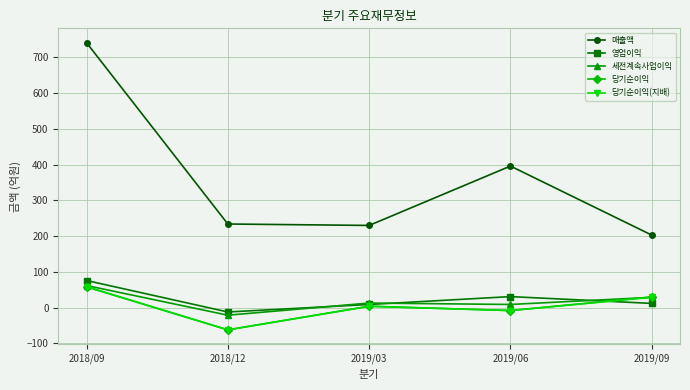

At which category does the chart reach its peak across all series?

2018/09